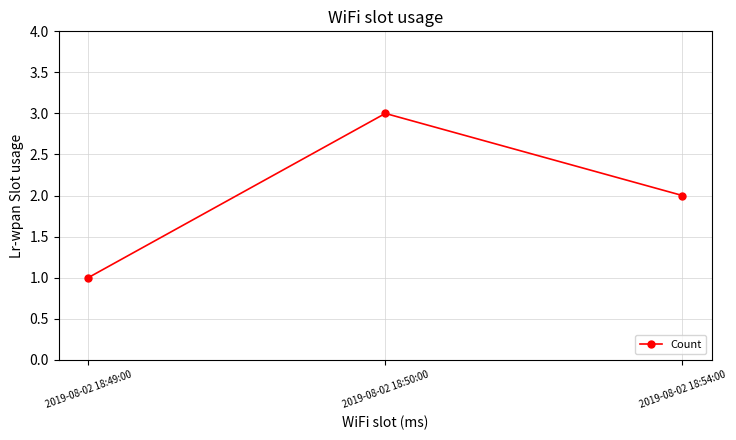

List the labels in order of value, smallest first.

2019-08-02 18:49:00, 2019-08-02 18:54:00, 2019-08-02 18:50:00